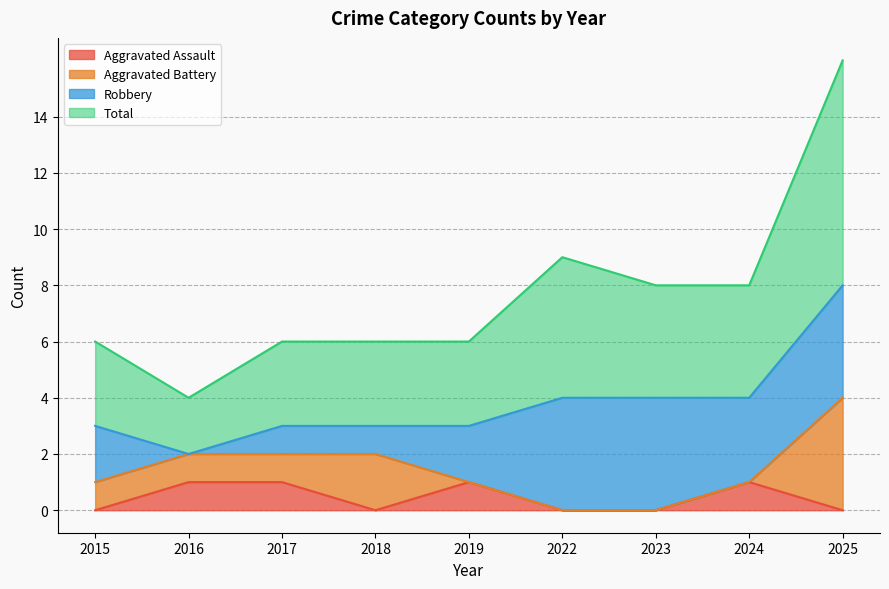

What is the difference between the highest and lowest values at 2019?

5